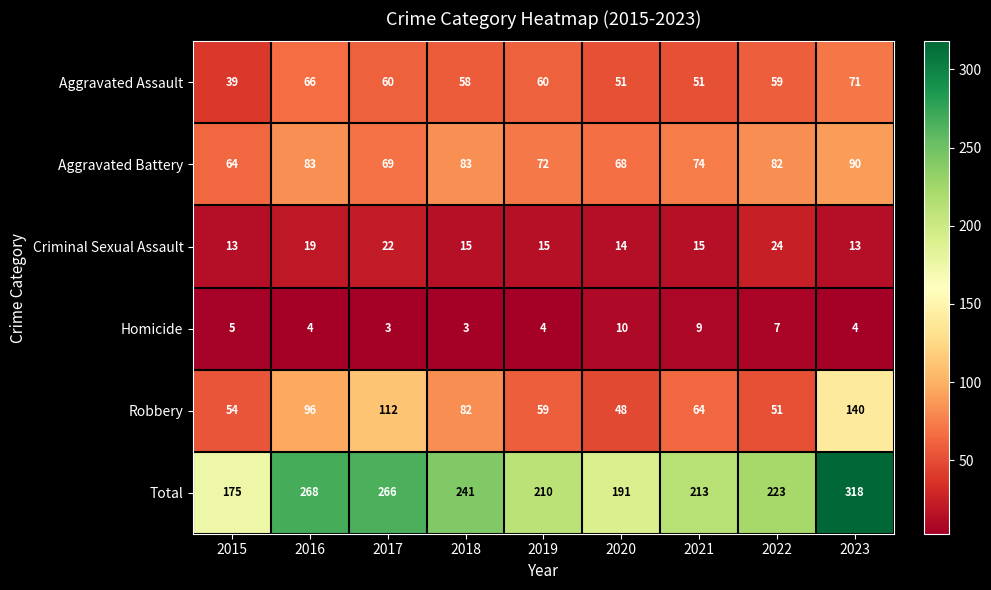

At which category is the sum across all series the highest?

2023